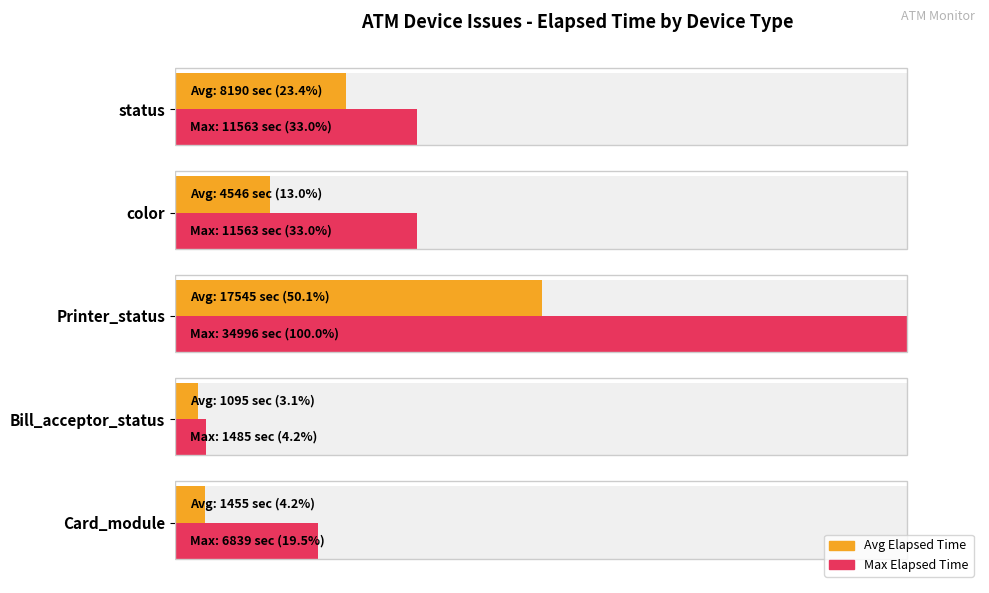

Rank the series by their maximum value, from highest to lowest.

Max Elapsed Time, Avg Elapsed Time